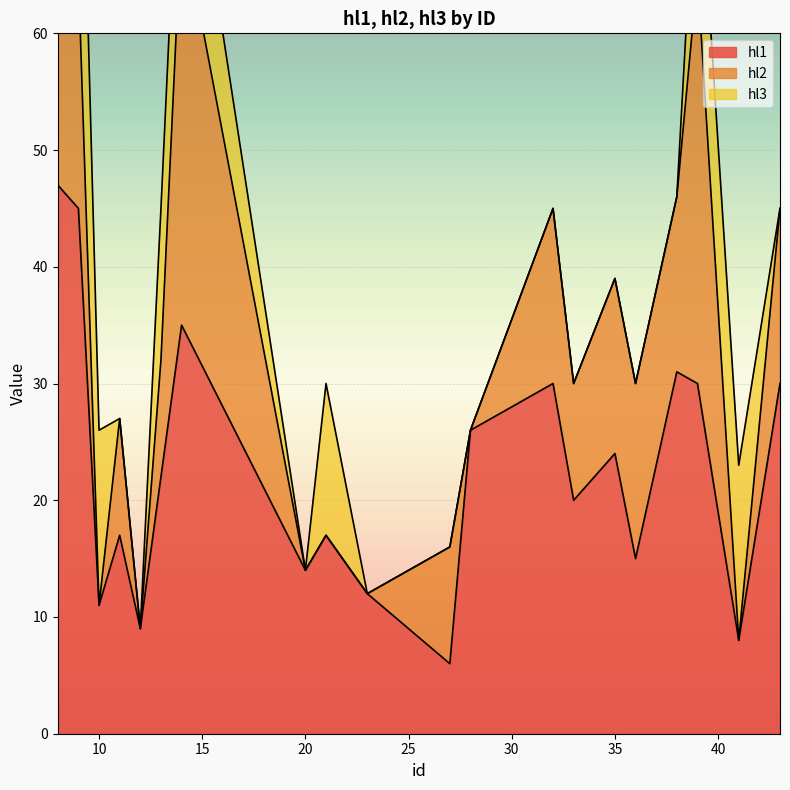

Count the hl2 values in the range 0 to 15.

16